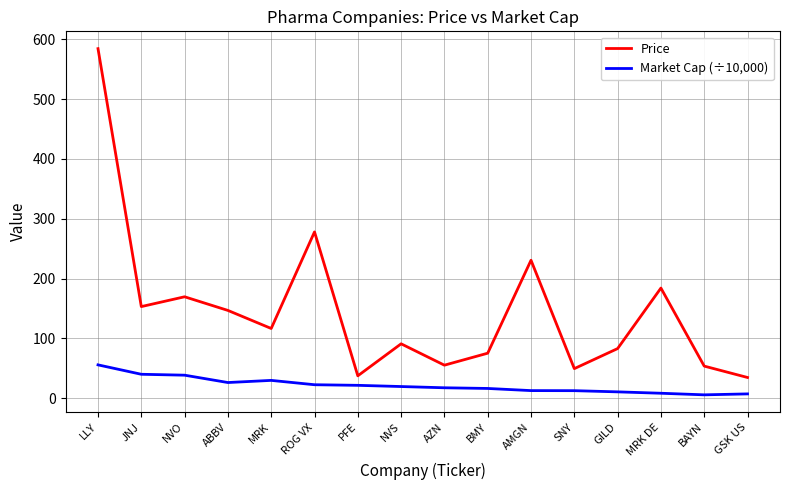

True or false: Market Cap (÷10,000) has more than 0 points higher than both neighbors.

True